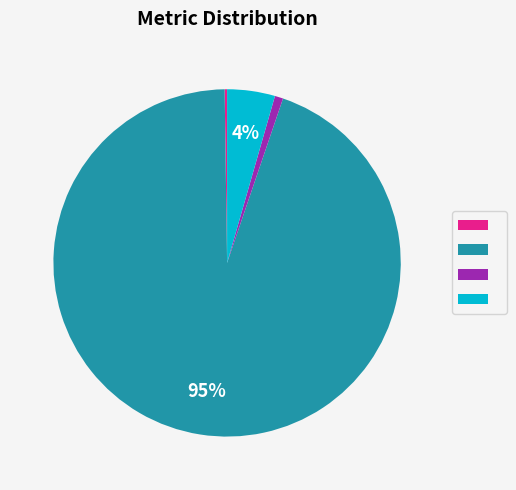

To the nearest percent, what is the average slice percentage?

25%